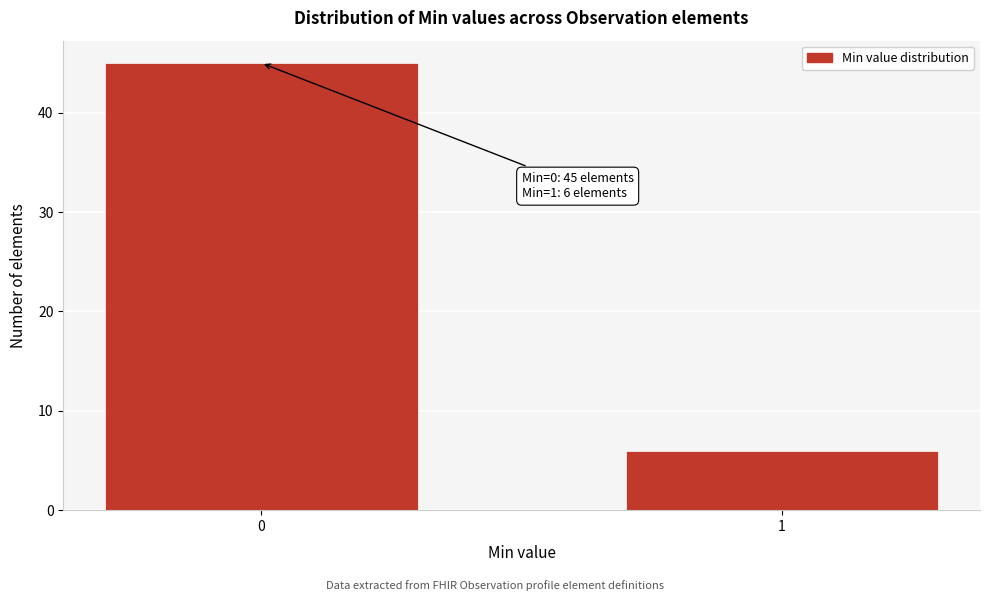

Reading left to right, what are all the values shown in this chart?

0=45	1=6